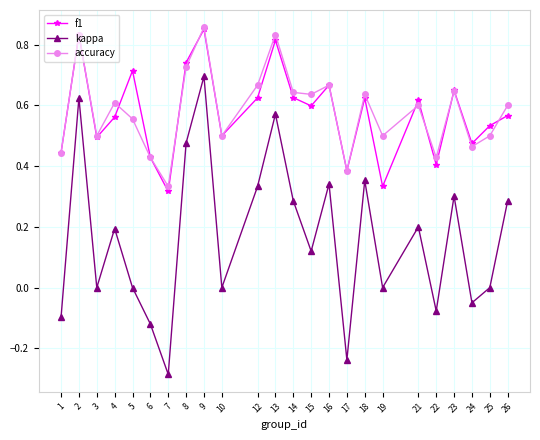

True or false: kappa and accuracy cross at least once.

False